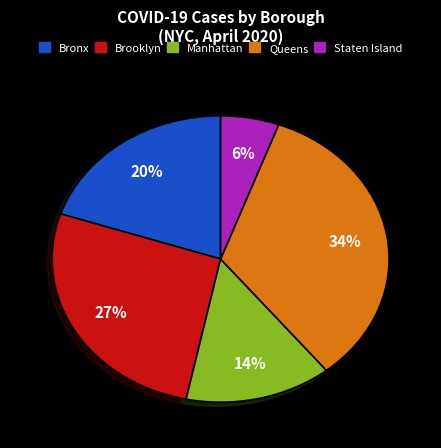

How many slices are in this pie chart?

5